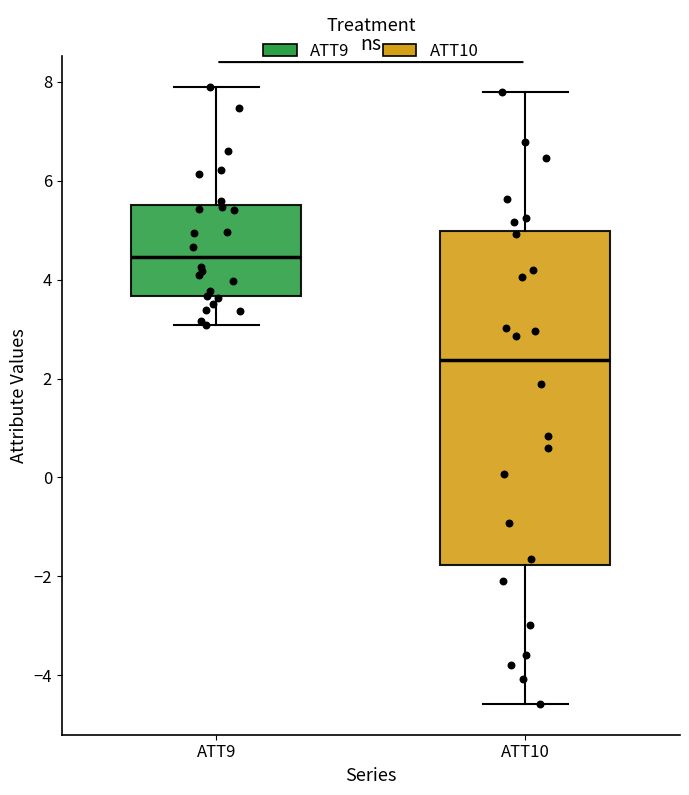

Which box is the tallest, from its lower edge to its upper edge?

ATT10